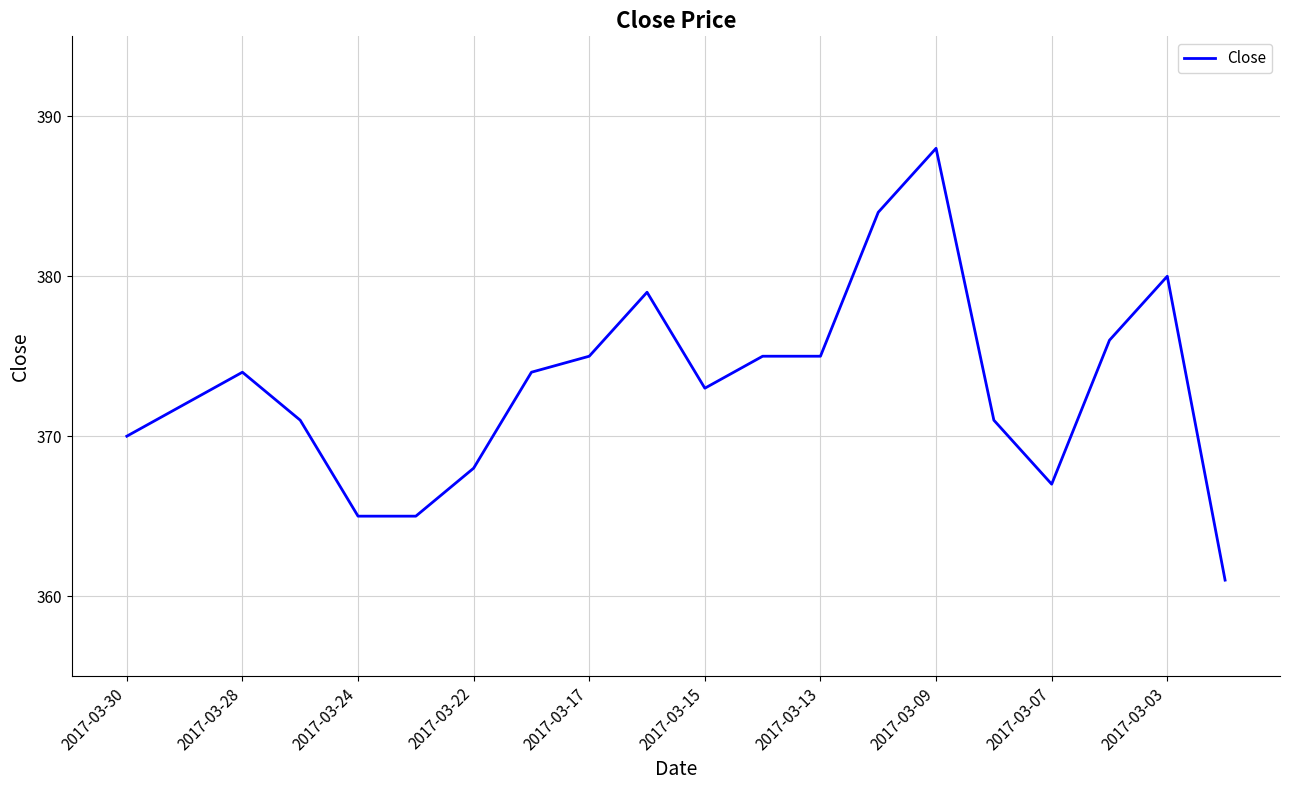

What is the smallest value displayed?

361